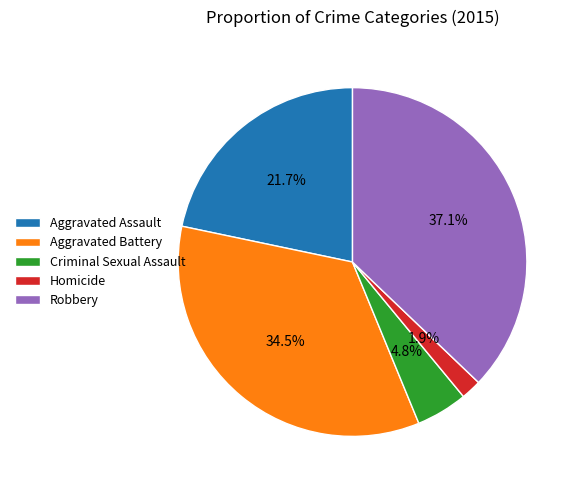

Which slice is the smallest?

Homicide